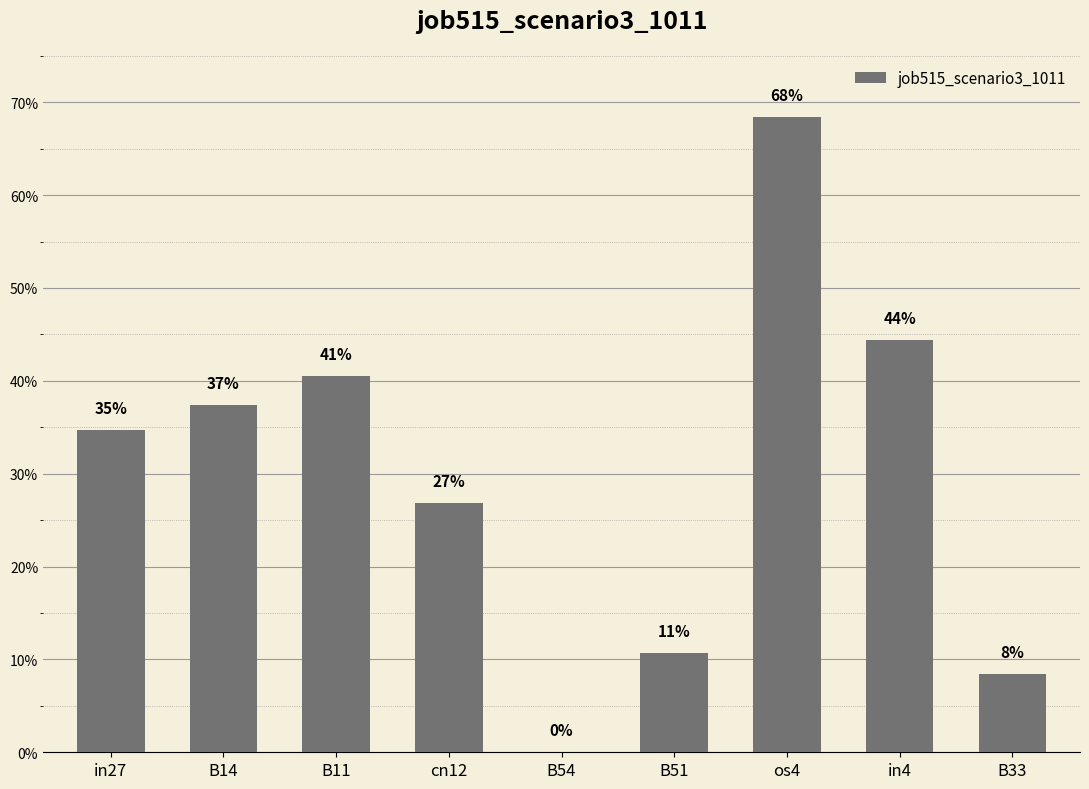

Reading left to right, extract all data points from this chart.

0.3	0.4	0.4	0.3	0.0	0.1	0.7	0.4	0.1